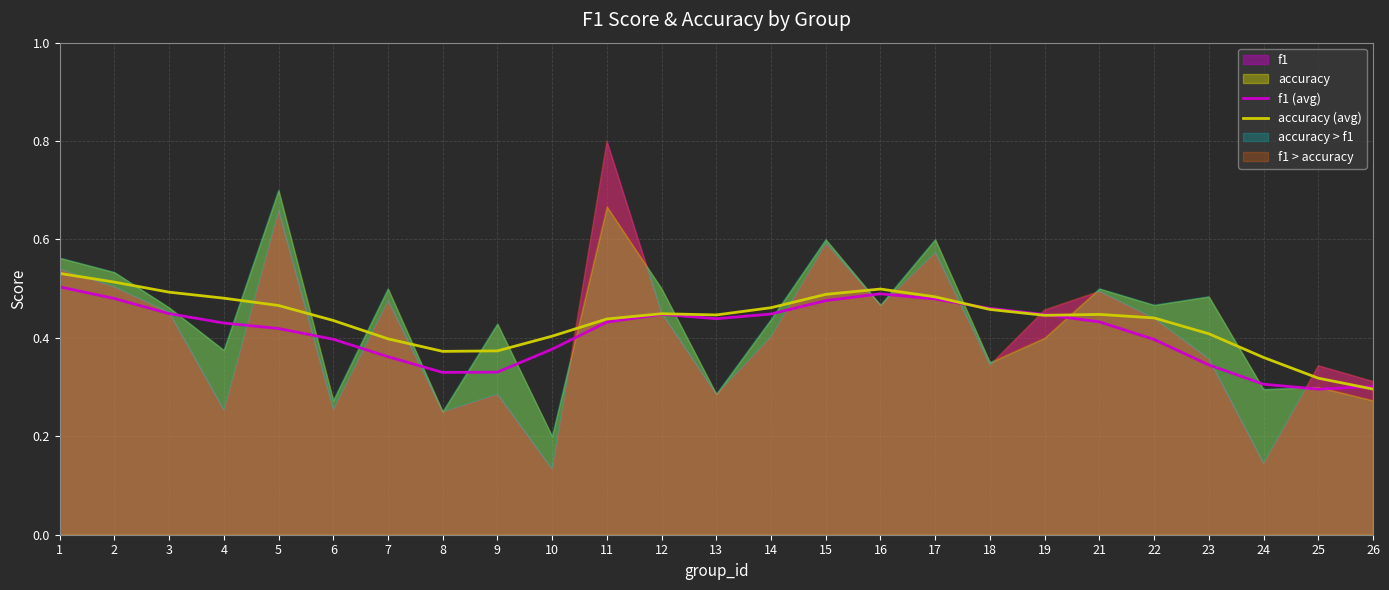

What is the average value of the accuracy (avg) series?

0.4